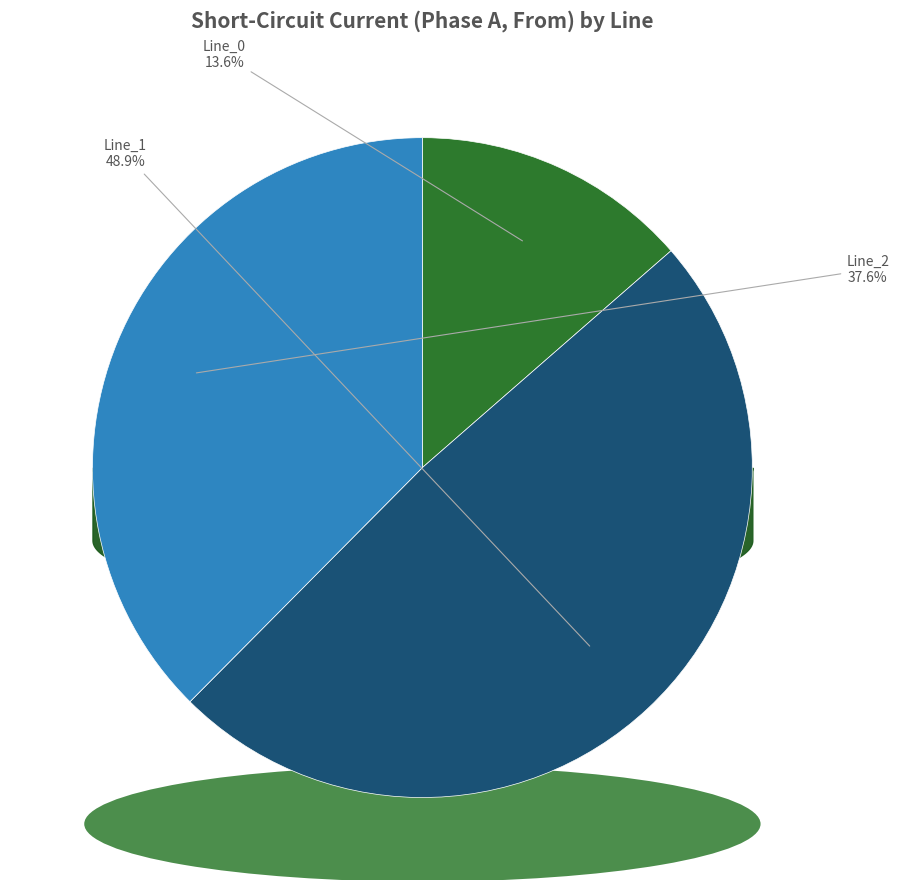

What percentage do Line_0 and Line_2 together represent?

51.1%